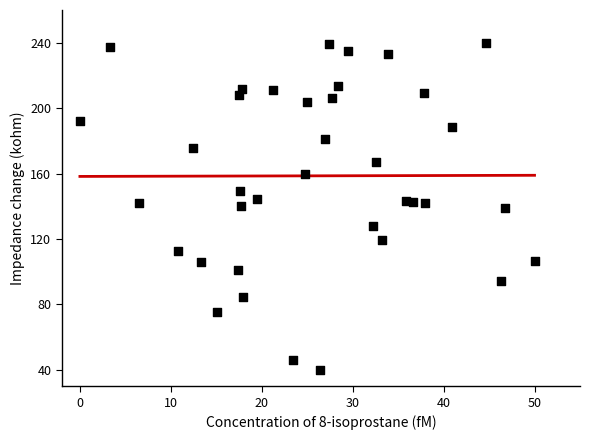

What is the range of X values (max minus min)?

50.0